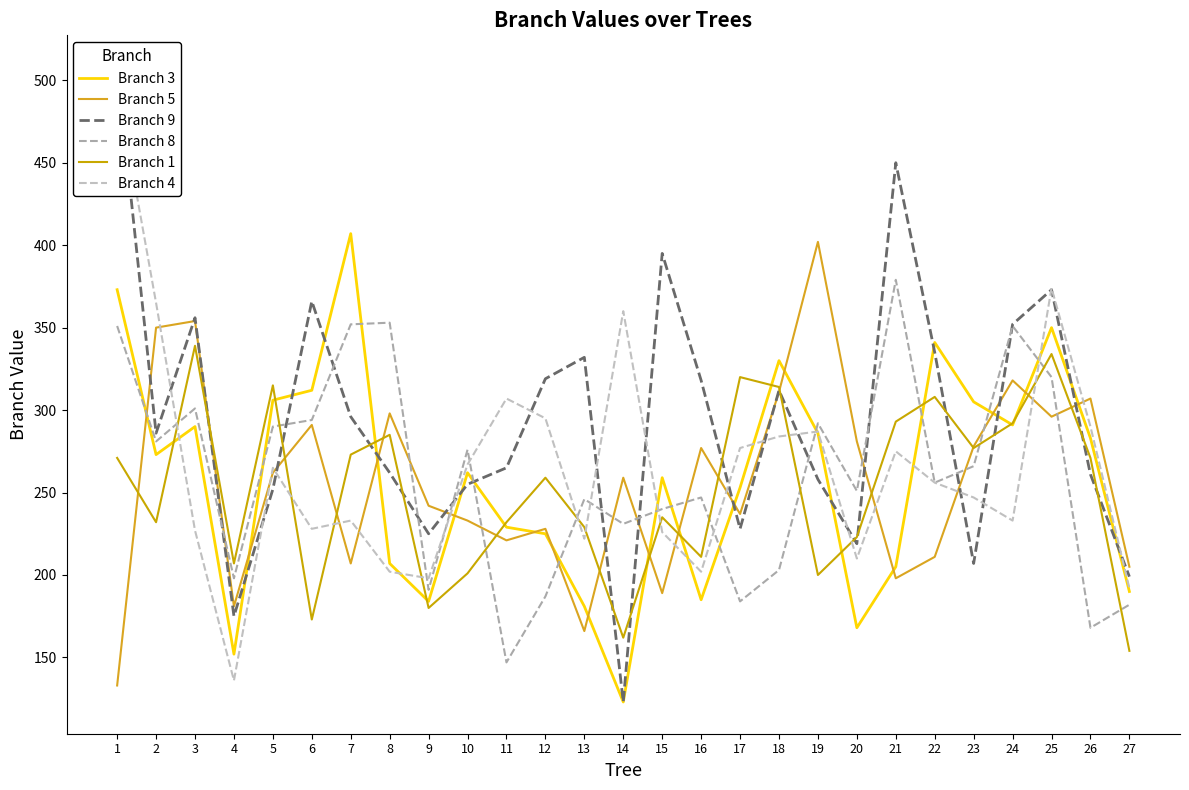

Between 11 and 24, which series saw the biggest shift?

Branch 8